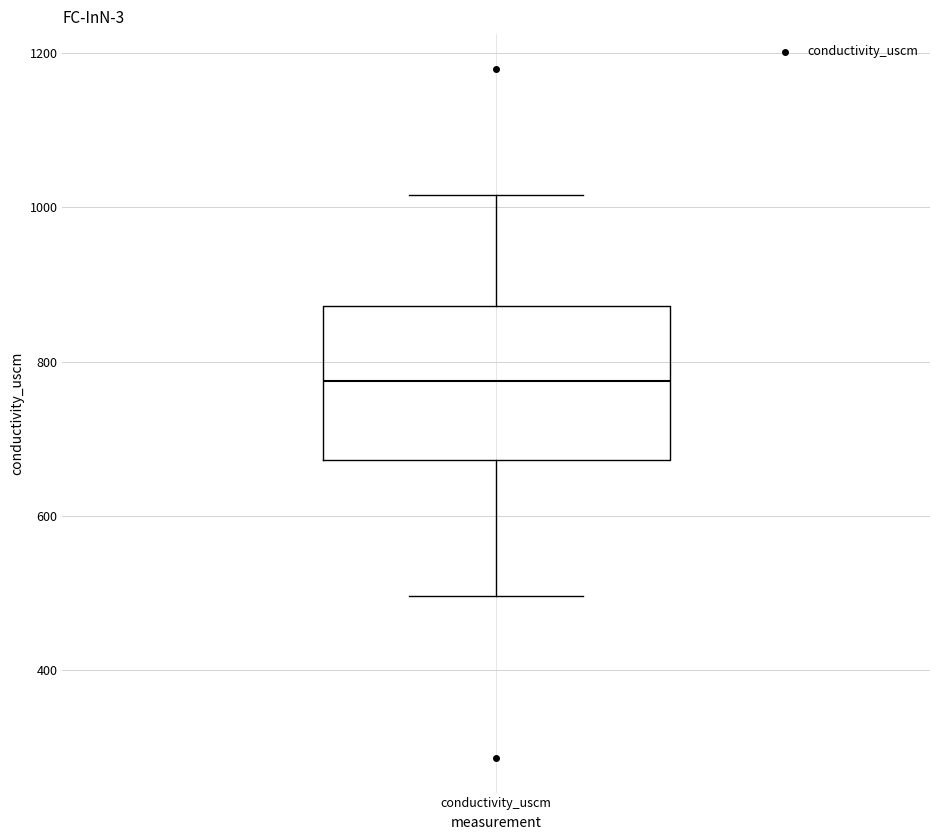

Read this box plot against the y-axis: the position of the median line, the range covered by the box, and the ends of both whiskers. The values are not printed on the chart, so give them approximately, as read against the axis.

median 780, box 680 to 880, whiskers 500 to 1020